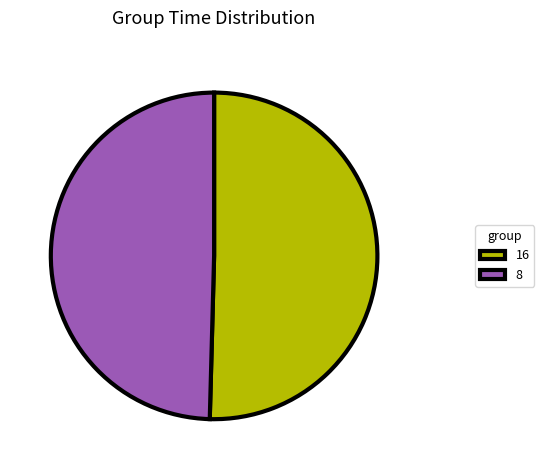

Which category accounts for the majority?

16